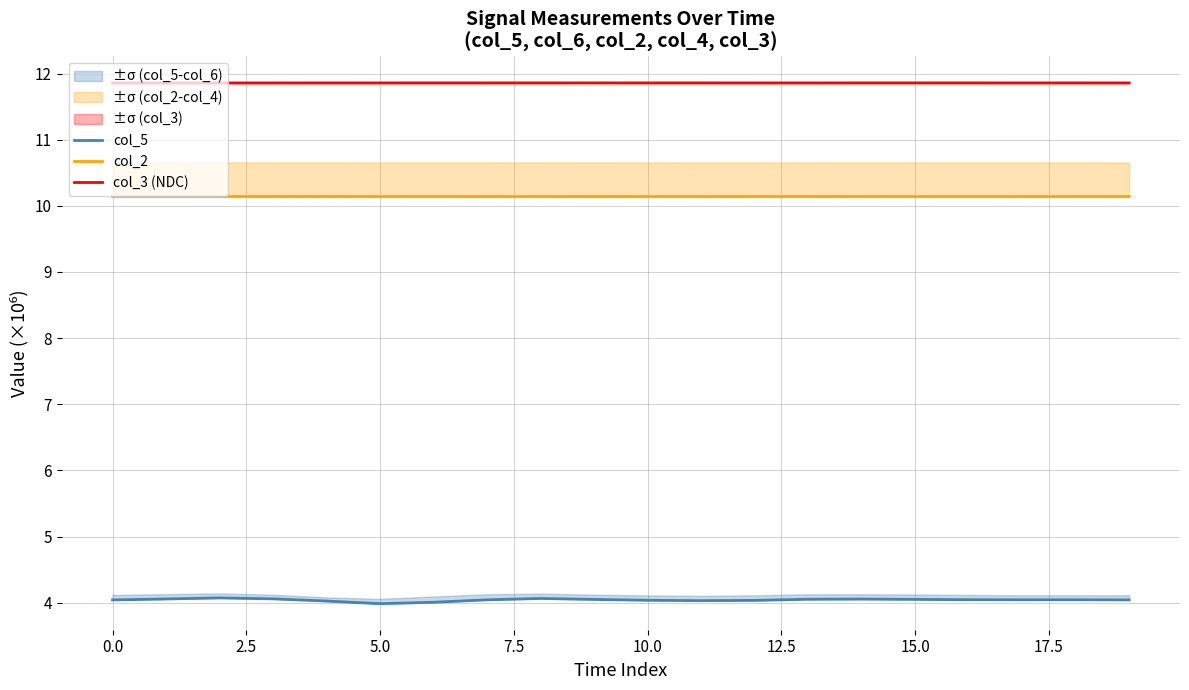

True or false: col_5 has more than 2 interior local peaks.

True